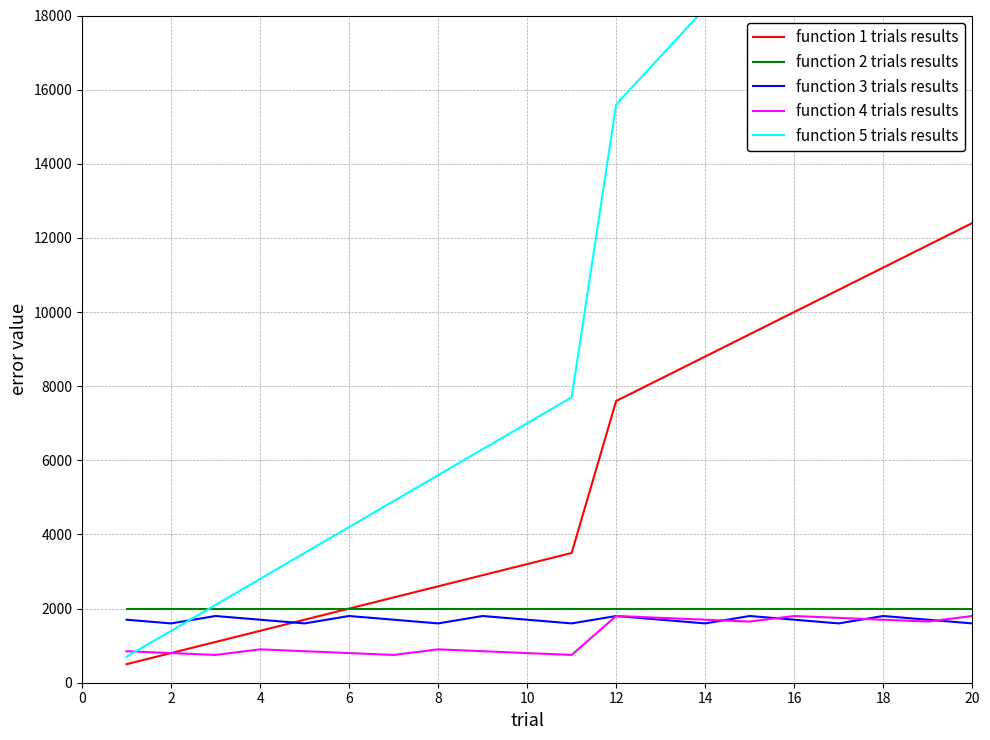

The value of function 1 trials results at 2 is 800. True or false?

True